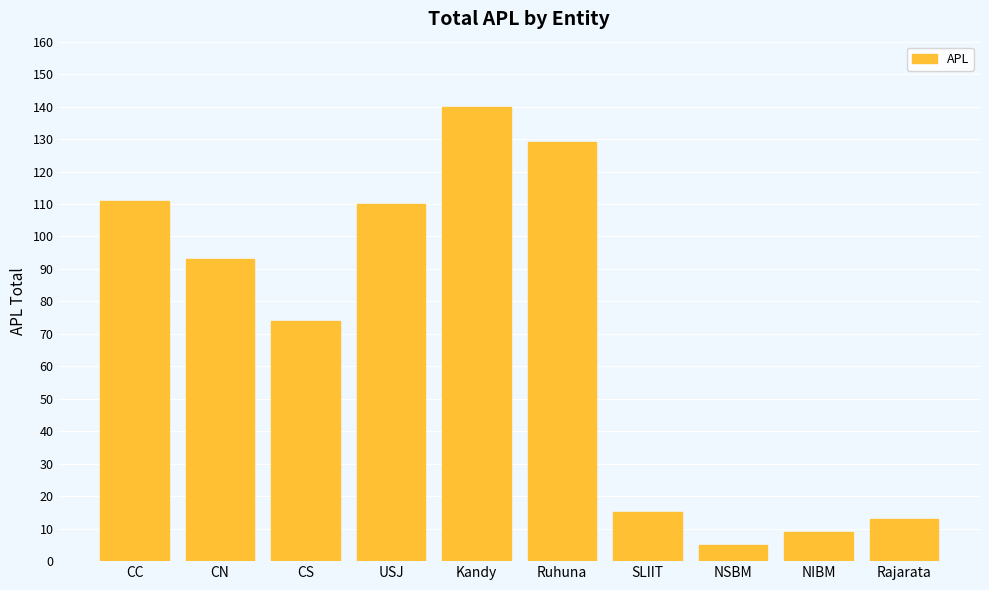

At which label is the value closest to 72?

CS